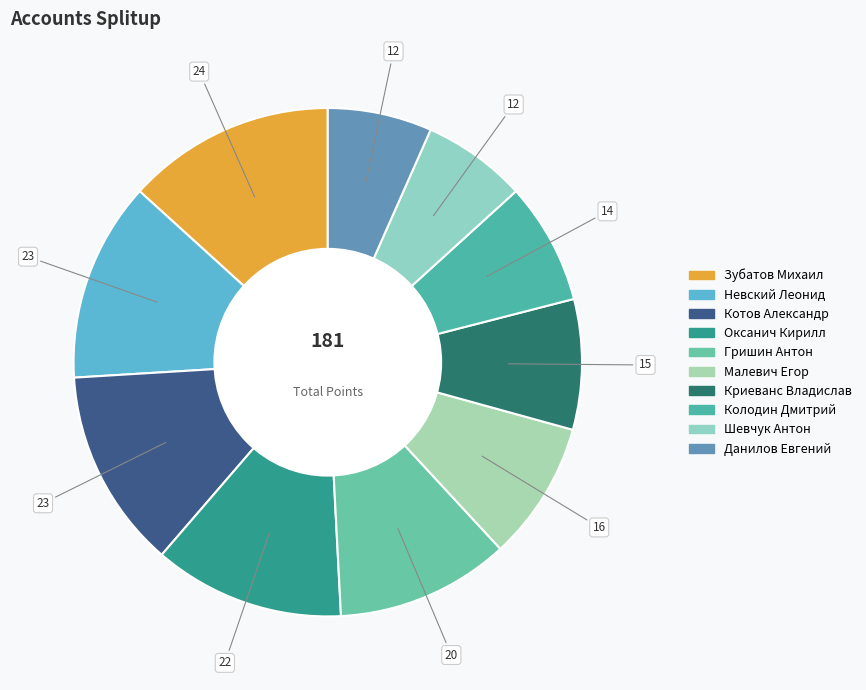

Count the number of slices in the pie.

10